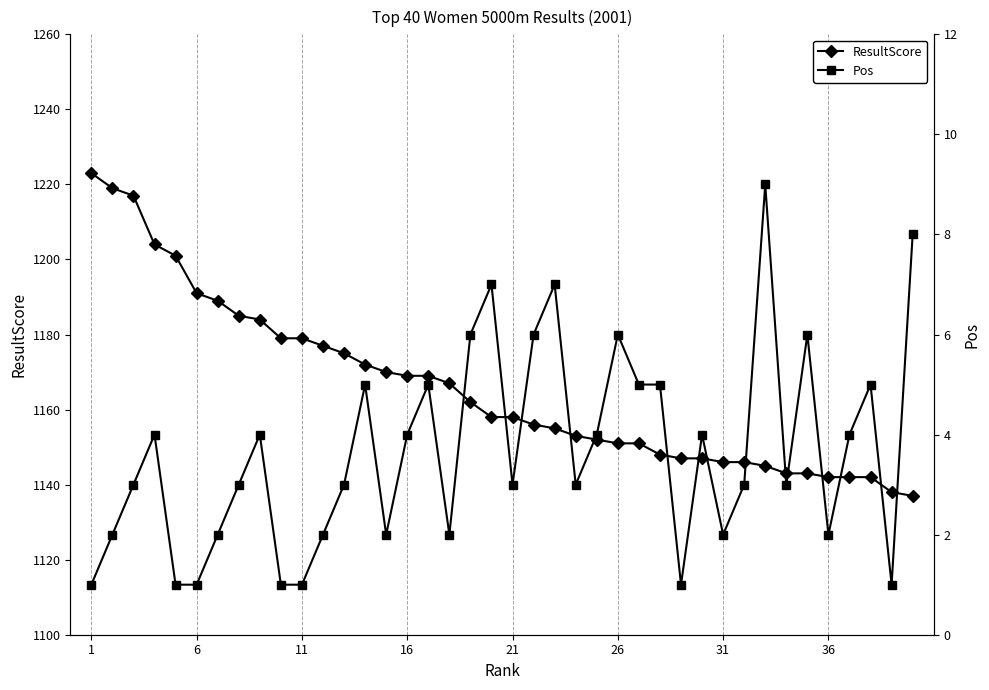

What is the difference between the maximum and minimum values in the ResultScore series?

86